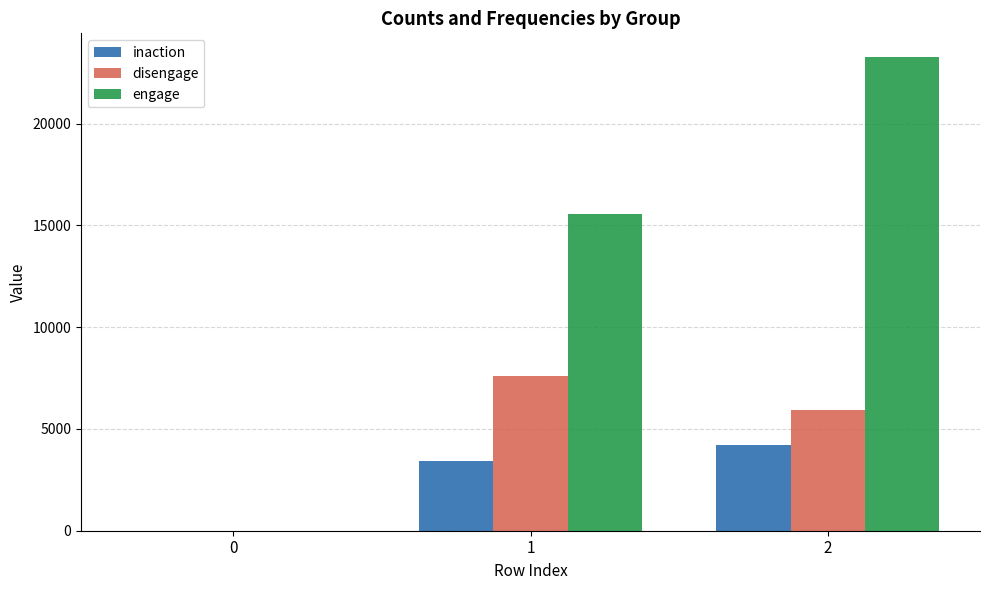

What is the average value of the engage series?

12949